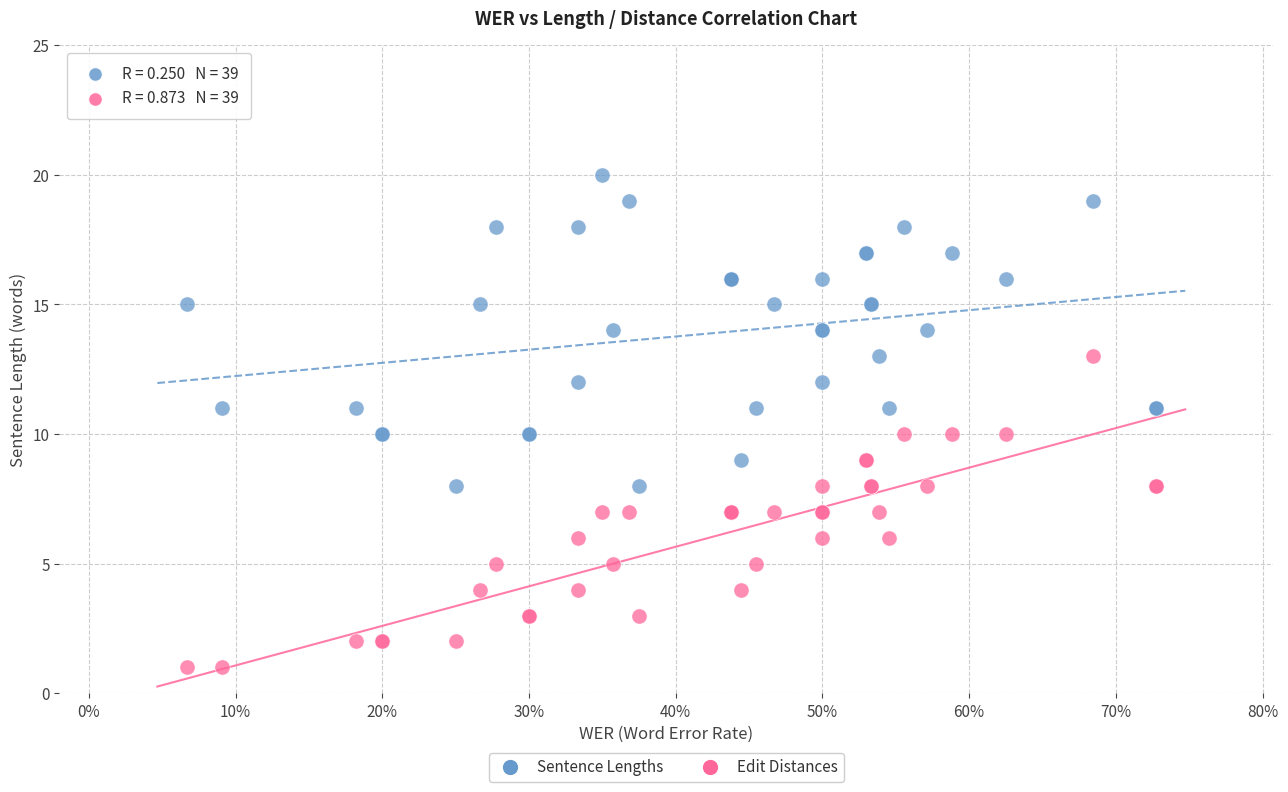

Which series reaches the maximum Y coordinate?

Sentence Lengths